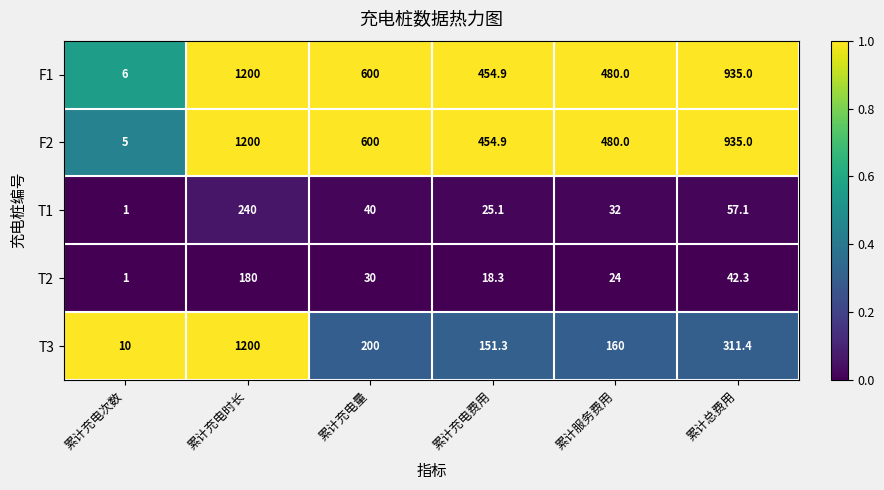

Which label corresponds to the largest value in the chart?

累计充电时长